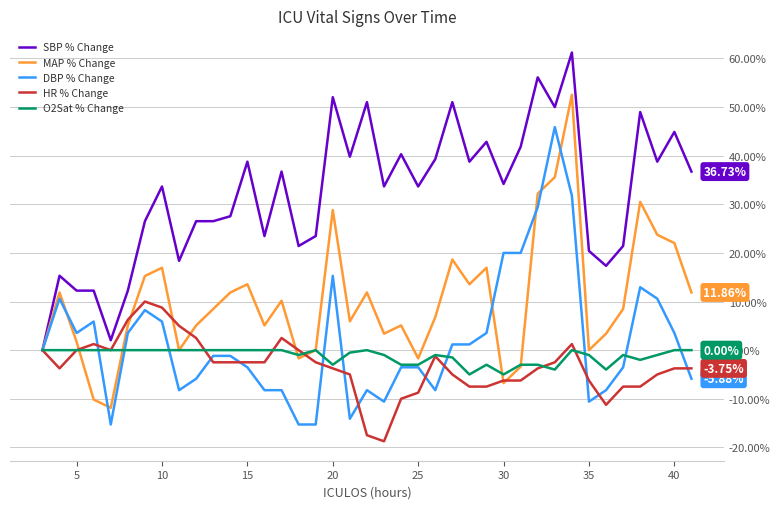

Rank the series by their maximum value, from lowest to highest.

O2Sat % Change, HR % Change, DBP % Change, MAP % Change, SBP % Change